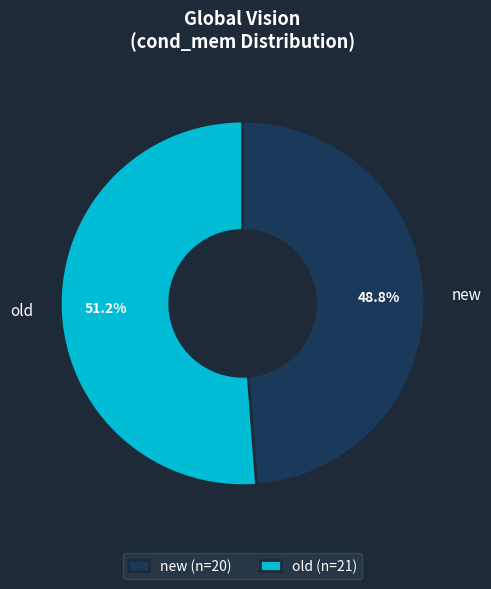

What is the ratio of the value at new to the value at old?

1.0